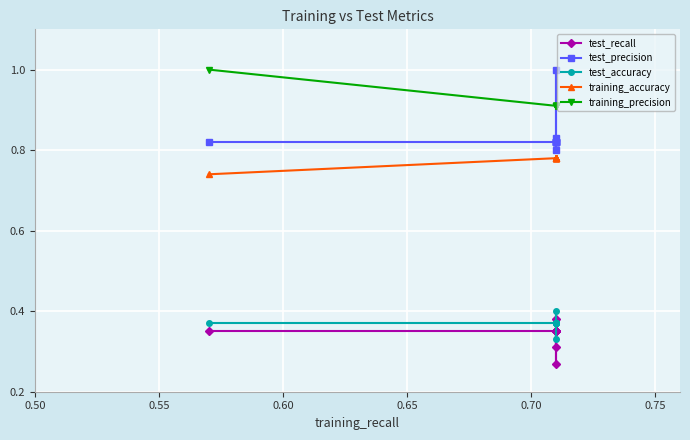

Which series has the largest total across all categories?

training_precision